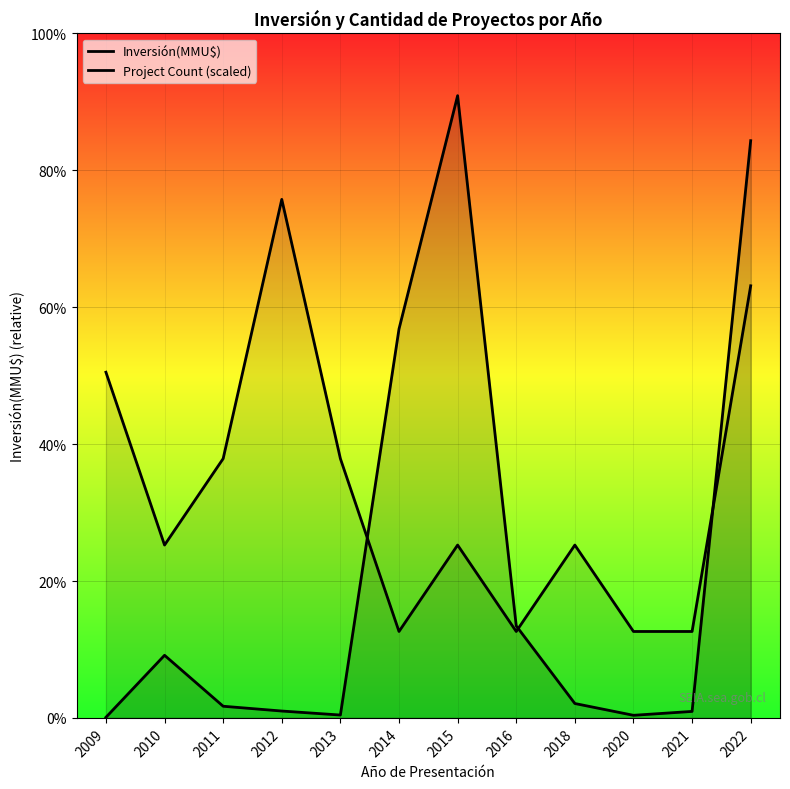

Is it true that Project Count (scaled) equals 66666.7 at 2014?

True